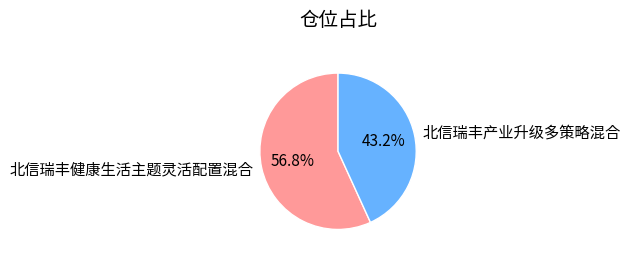

What is the ratio of the value at 北信瑞丰产业升级多策略混合 to the value at 北信瑞丰健康生活主题灵活配置混合?

0.8